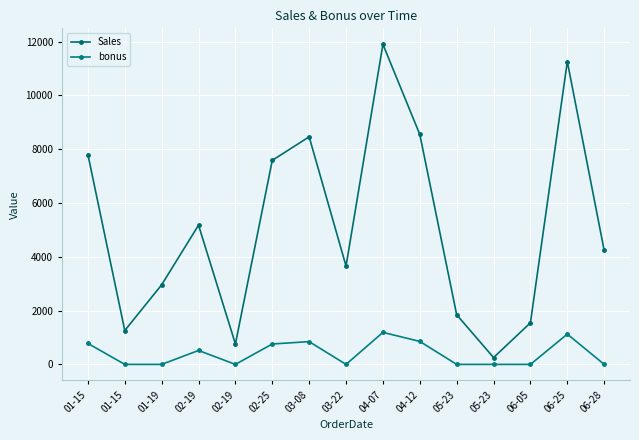

Between 02-25 and 04-07, which series saw the biggest shift?

Sales